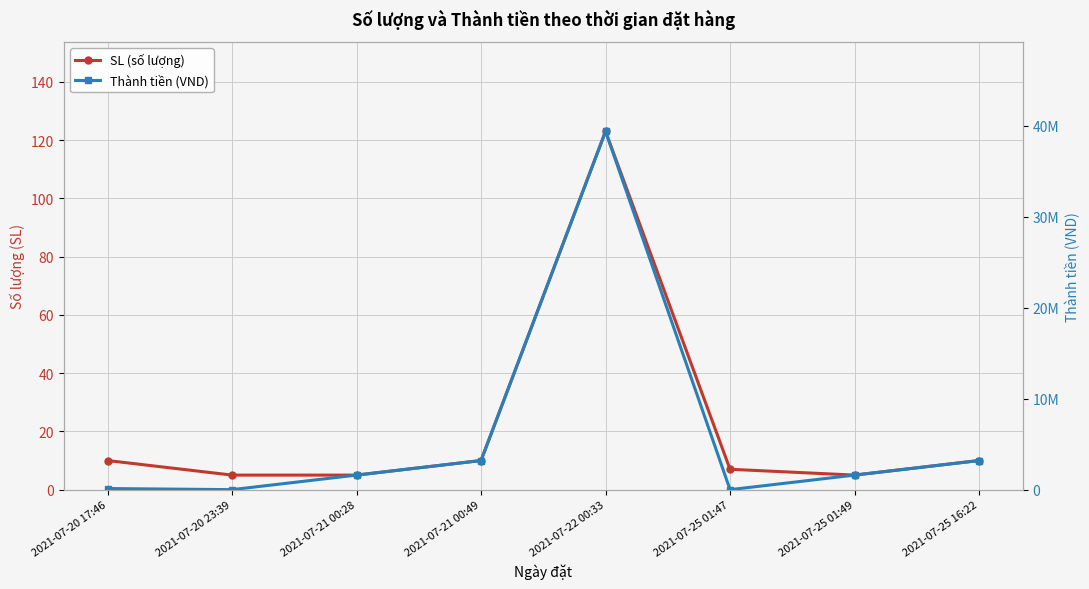

How many intersections are there between SL (số lượng) and Thành tiền (VND)?

2